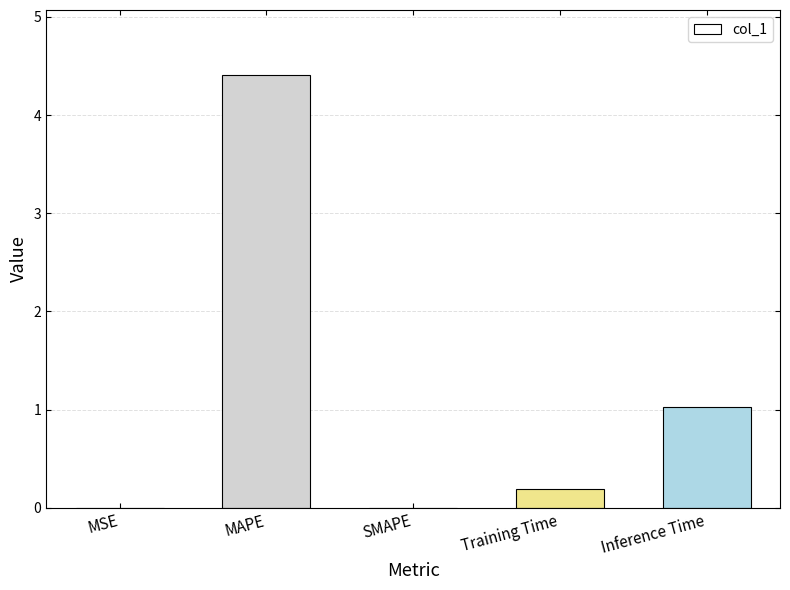

How many data points does each series have?

5